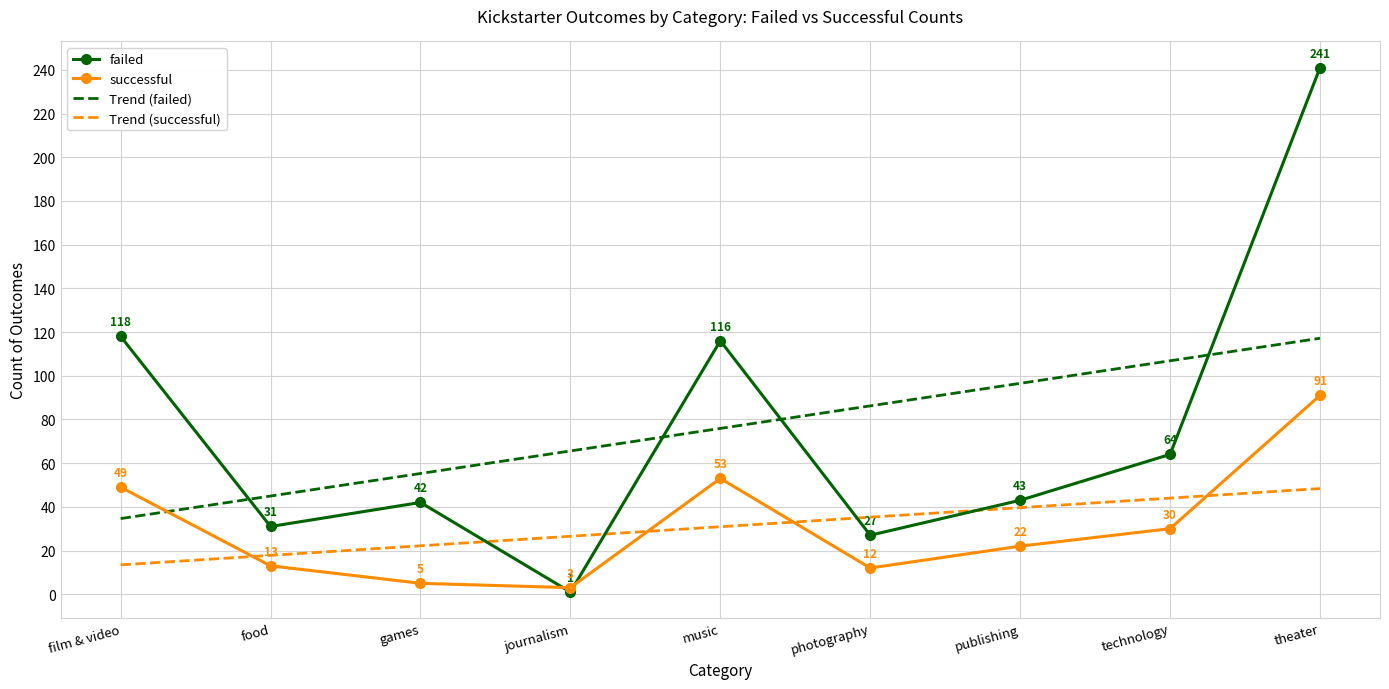

What is the minimum value for successful?

3.0